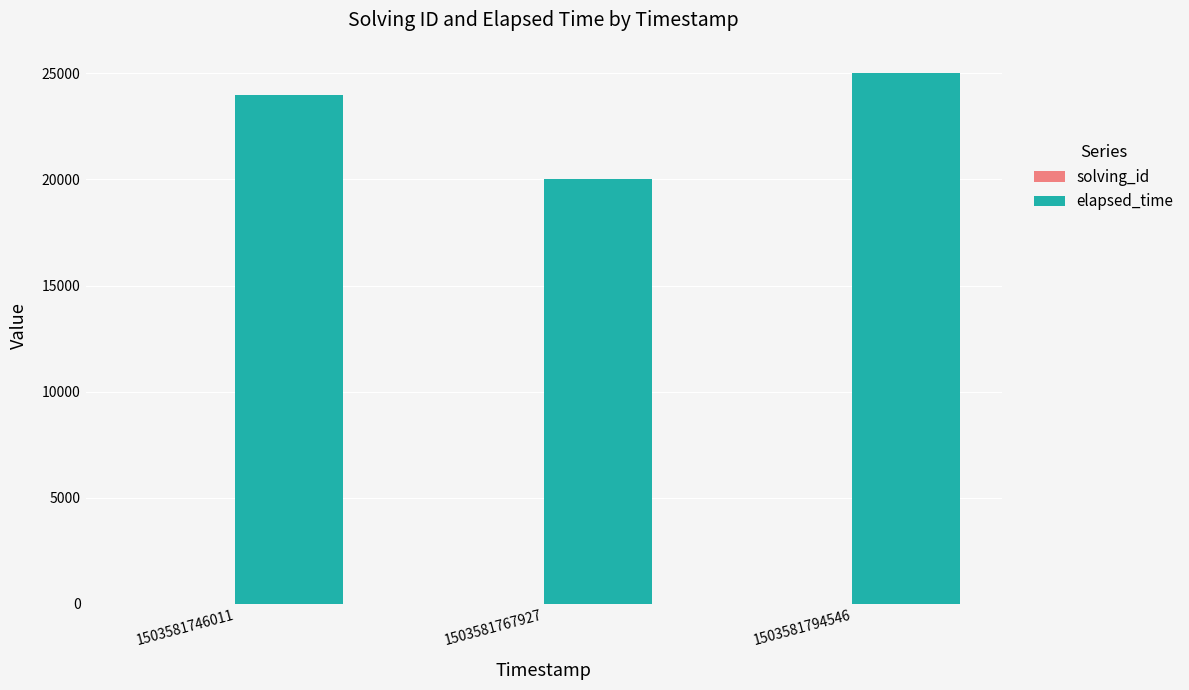

Is it true that elapsed_time equals 35190 at 1503581767927?

False